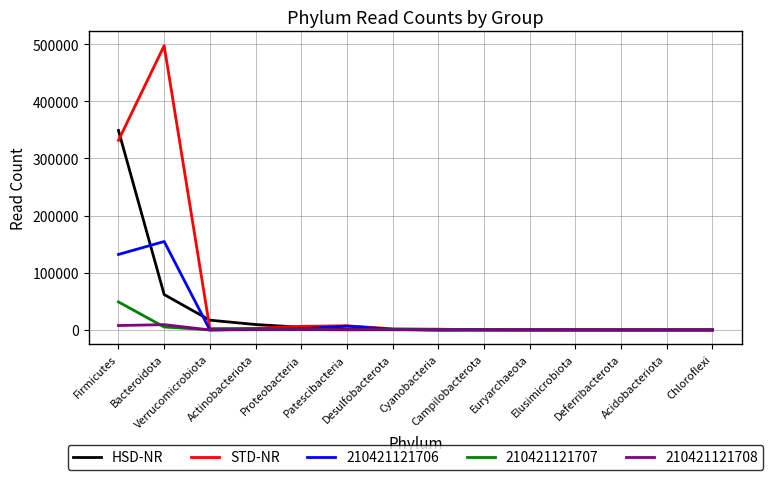

List the series in order of their peak value, highest first.

STD-NR, HSD-NR, 210421121706, 210421121707, 210421121708